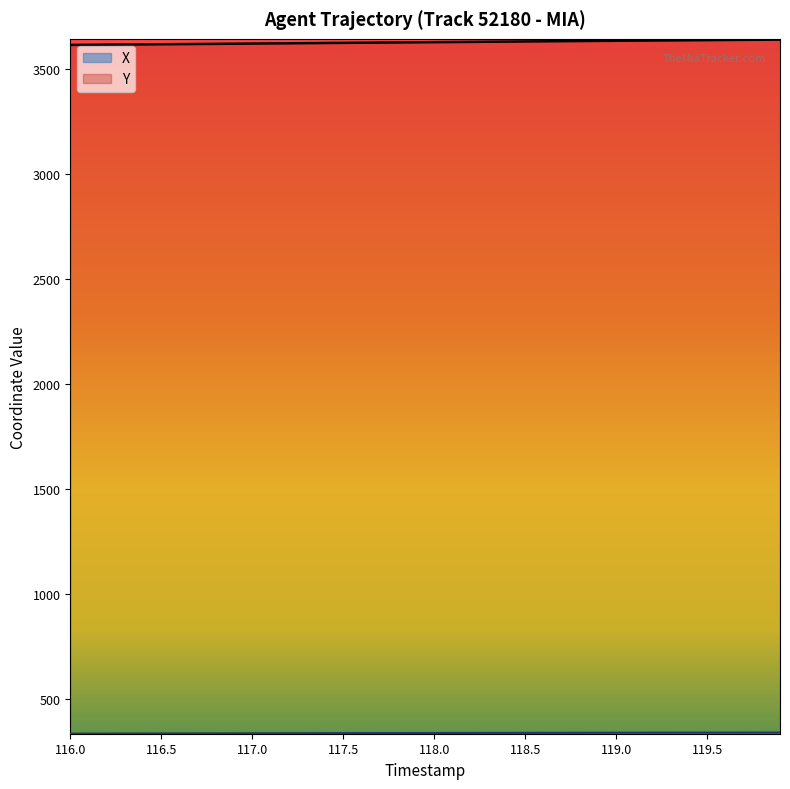

Which series has the largest total across all categories?

Y